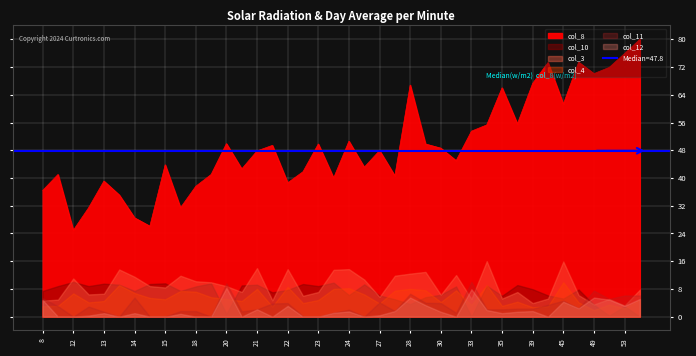

List the series in order of their peak value, highest first.

col_8, col_3, col_10, col_11, col_4, col_12